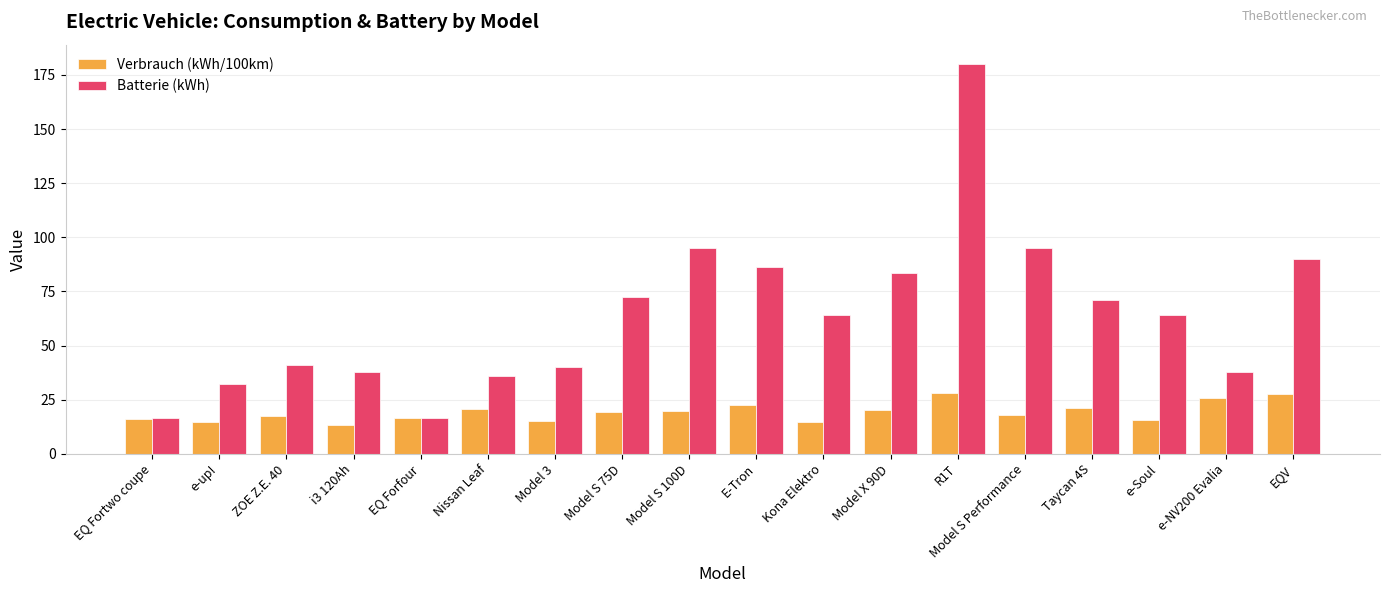

List the series in order of their overall mean, lowest first.

Verbrauch (kWh/100km), Batterie (kWh)